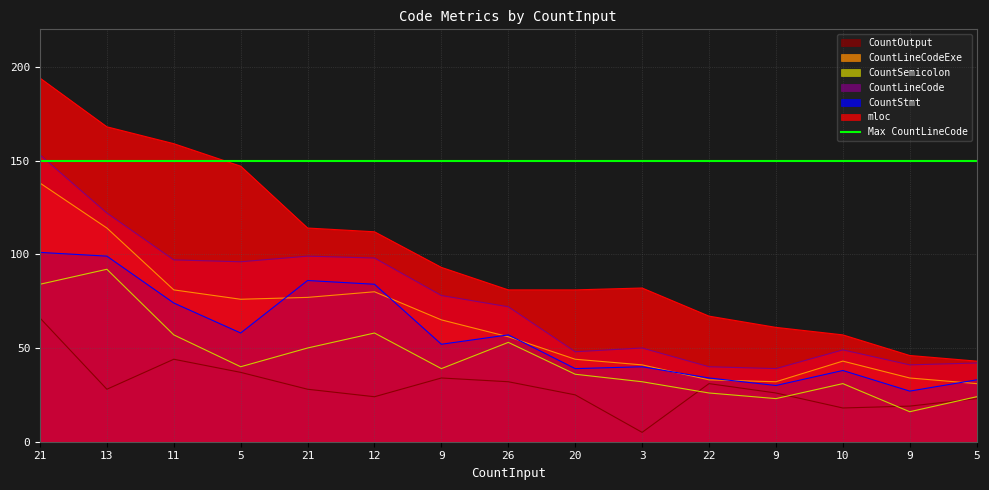

True or false: CountSemicolon has a value of 92 at 13.

True